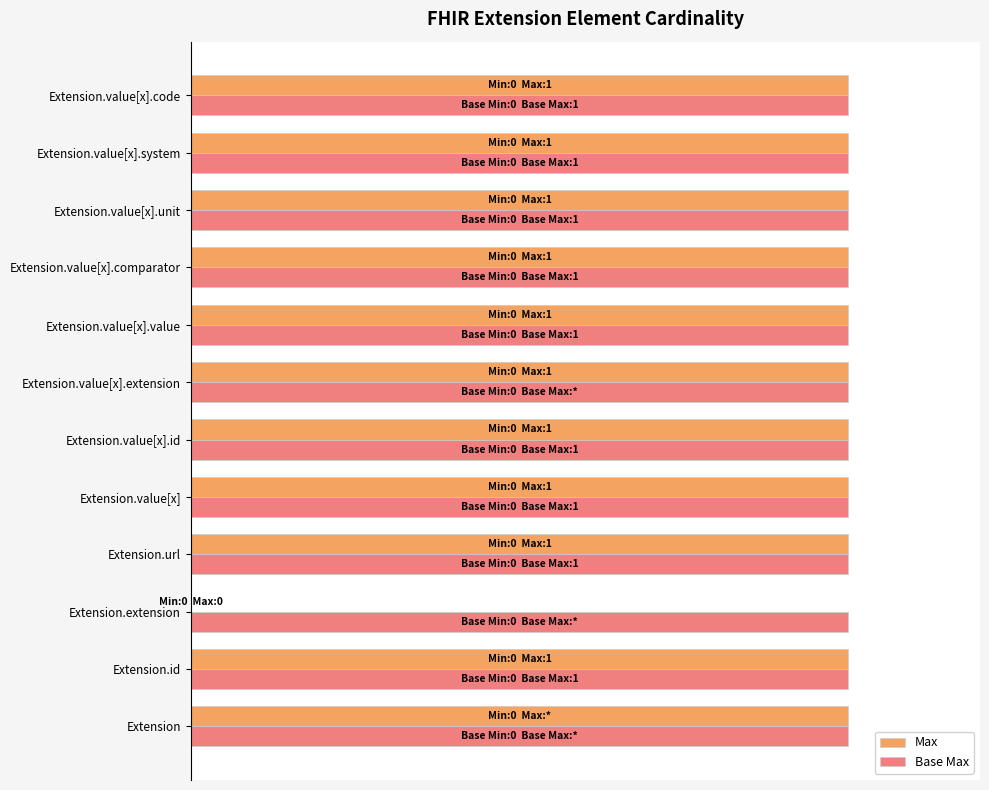

List the series in order of their overall mean, highest first.

Max, Base Max